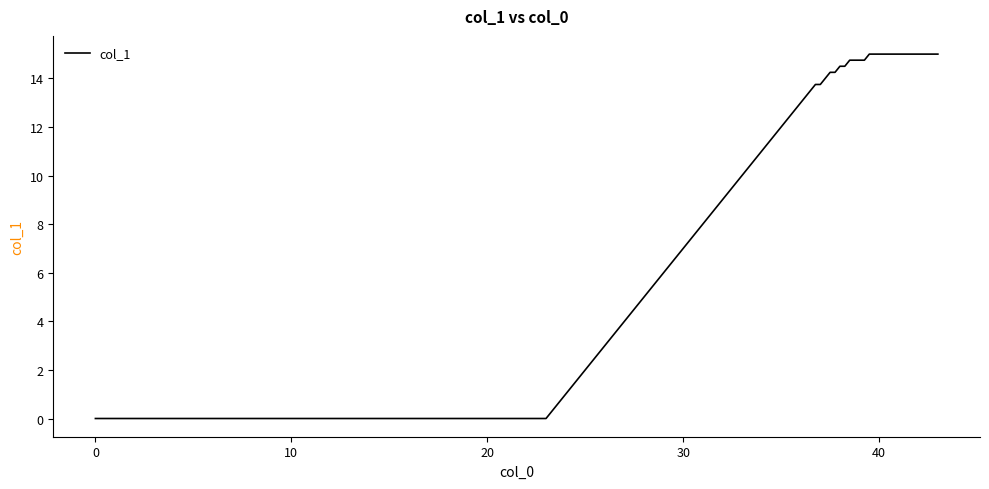

What is the difference between the maximum and minimum values?

15.0